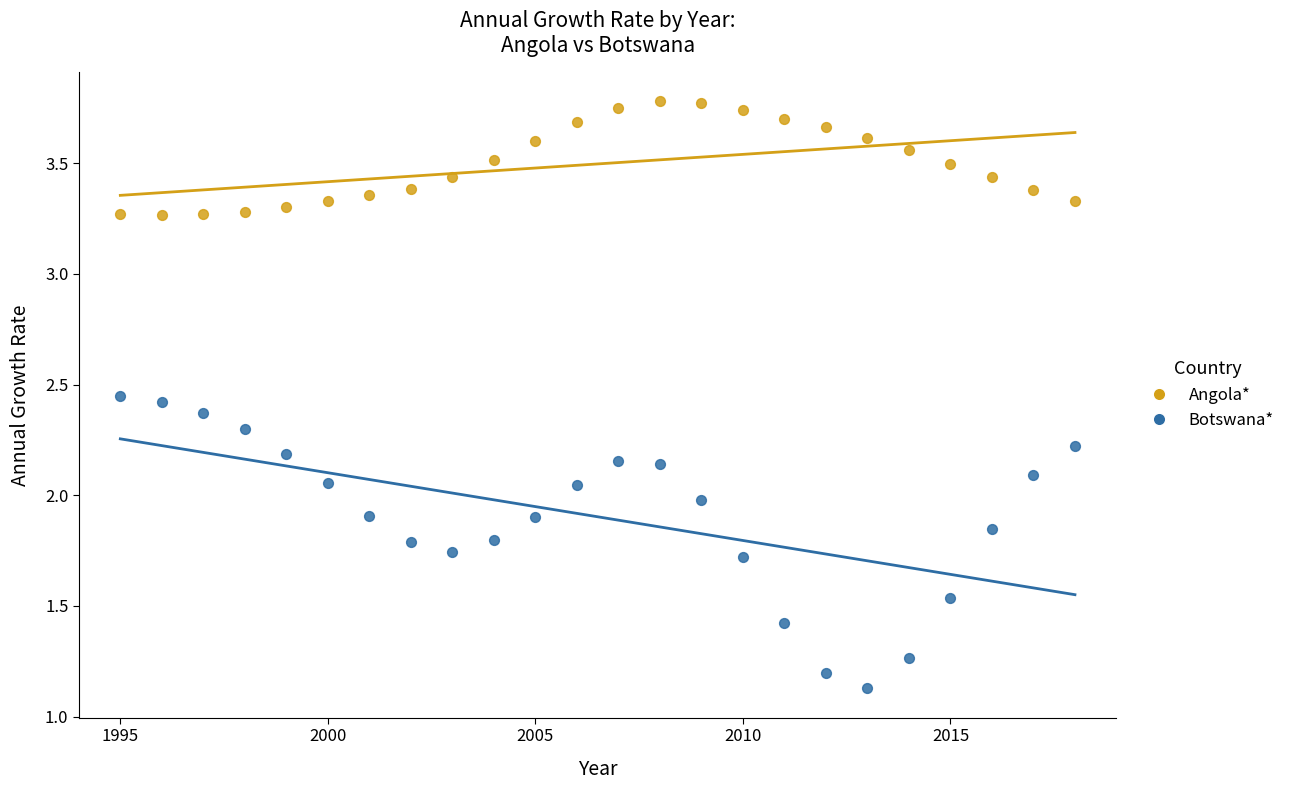

In the Botswana* series, what Y value is closest to 1?

1.1